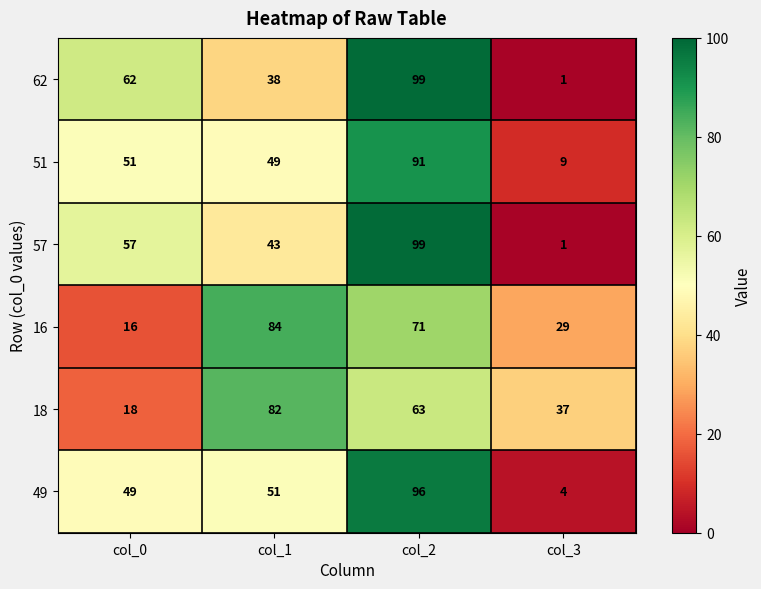

Reading right to left, what are all the values shown in this chart?

62: 1	99	38	62
51: 9	91	49	51
57: 1	99	43	57
16: 29	71	84	16
18: 37	63	82	18
49: 4	96	51	49